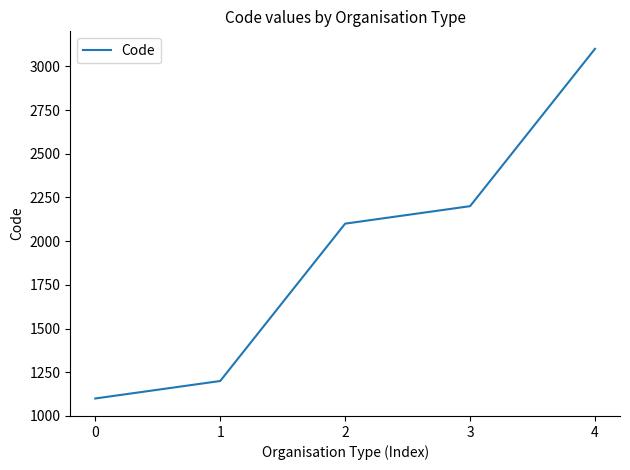

Reading left to right, list all the values displayed in this chart.

1100	1200	2100	2200	3100